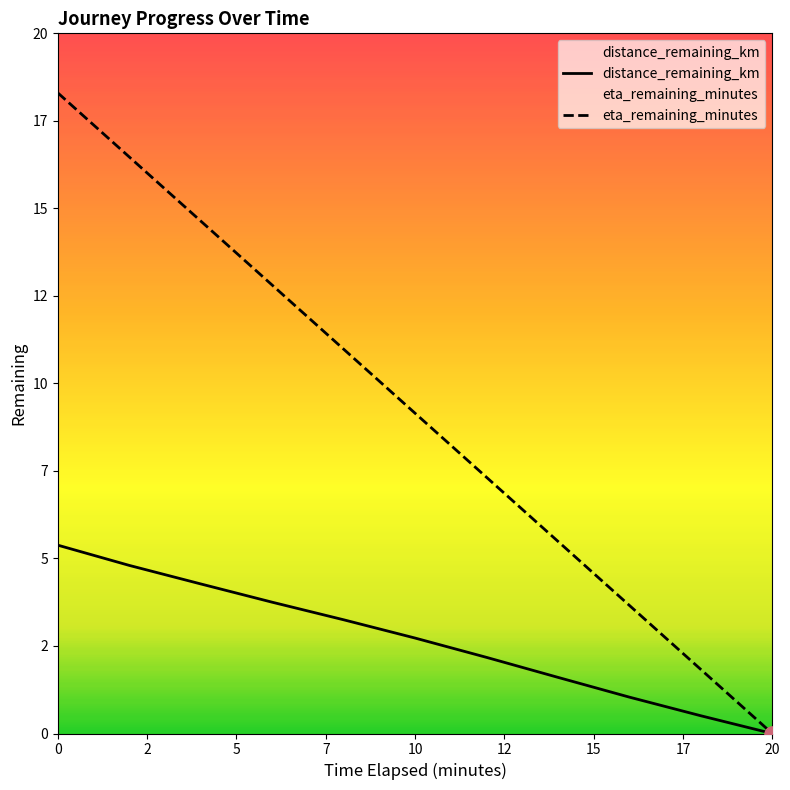

Which series has the largest total across all categories?

eta_remaining_minutes